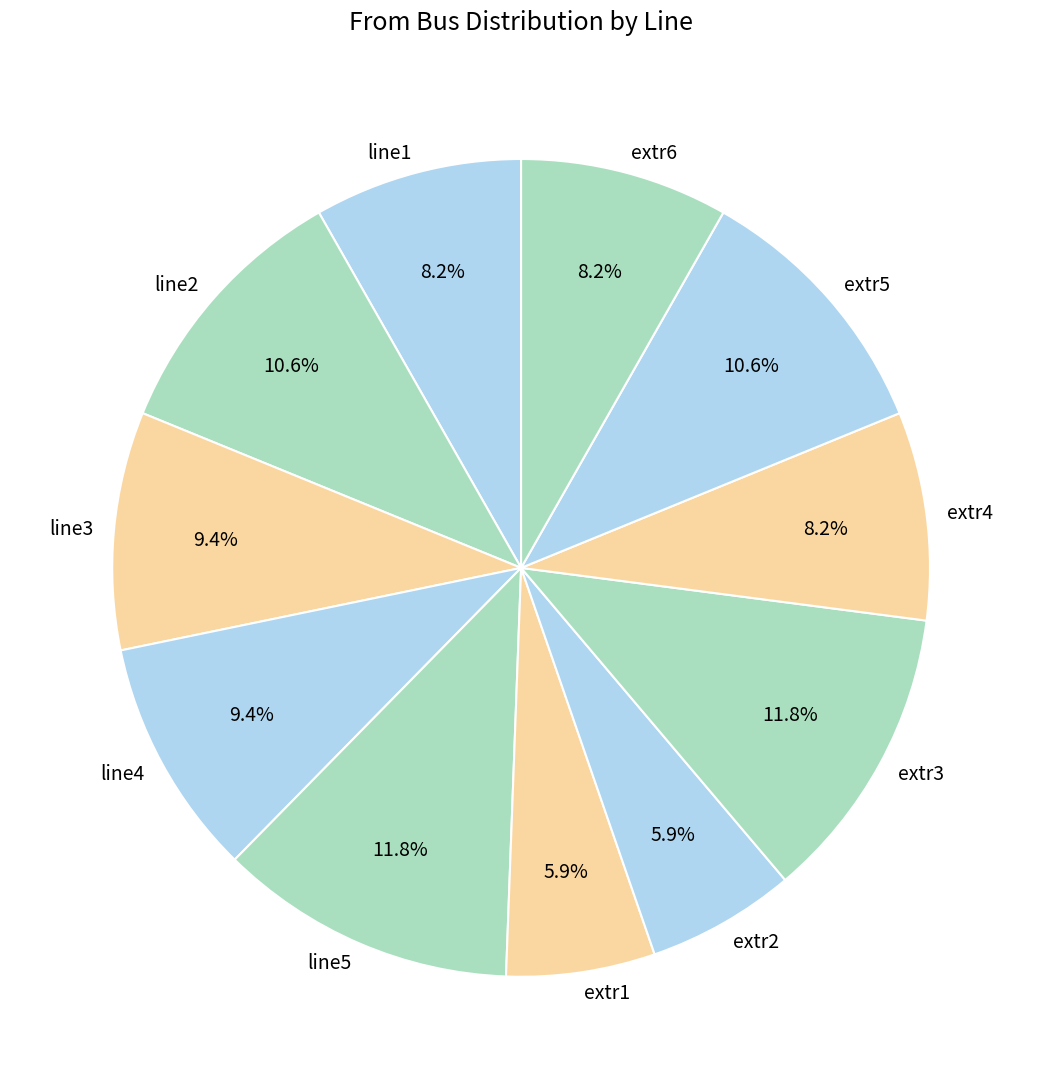

Between extr3 and extr6, which is larger?

extr3